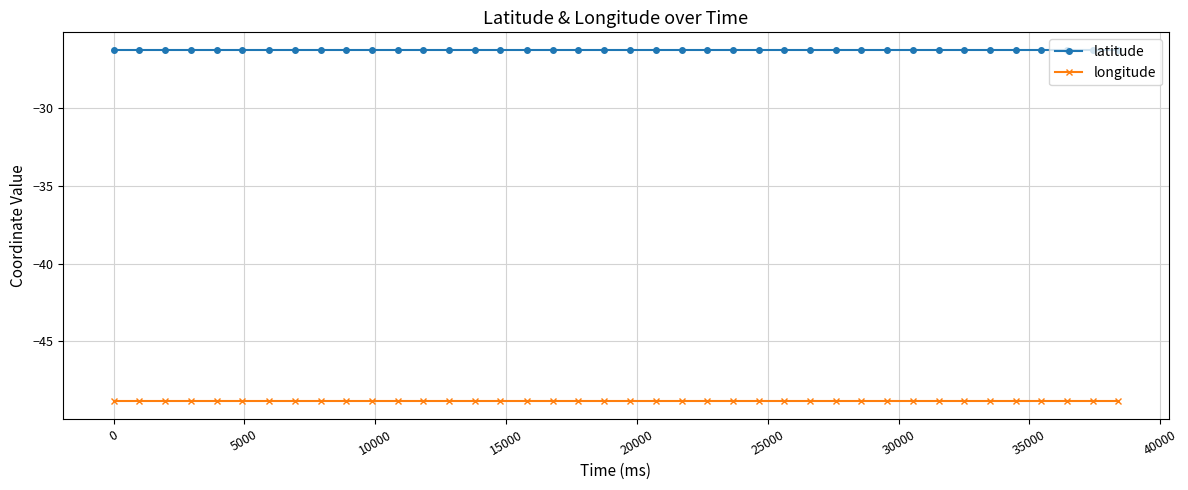

Reading left to right, list all the values displayed in this chart.

latitude: -26.3	-26.3	-26.3	-26.3	-26.3	-26.3	-26.3	-26.3	-26.3	-26.3	-26.3	-26.3	-26.3	-26.3	-26.3	-26.3	-26.3	-26.3	-26.3	-26.3	-26.3	-26.3	-26.3	-26.3	-26.3	-26.3	-26.3	-26.3	-26.3	-26.3	-26.3	-26.3	-26.3	-26.3	-26.3	-26.3	-26.3	-26.3	-26.3	-26.3
longitude: -48.8	-48.8	-48.8	-48.8	-48.8	-48.8	-48.8	-48.8	-48.8	-48.8	-48.8	-48.8	-48.8	-48.8	-48.8	-48.8	-48.8	-48.8	-48.8	-48.8	-48.8	-48.8	-48.8	-48.8	-48.8	-48.8	-48.8	-48.8	-48.8	-48.8	-48.8	-48.8	-48.8	-48.8	-48.8	-48.8	-48.8	-48.8	-48.8	-48.8